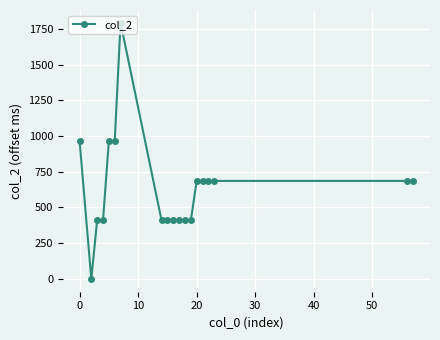

What is the difference between the maximum and second lowest values?

1383